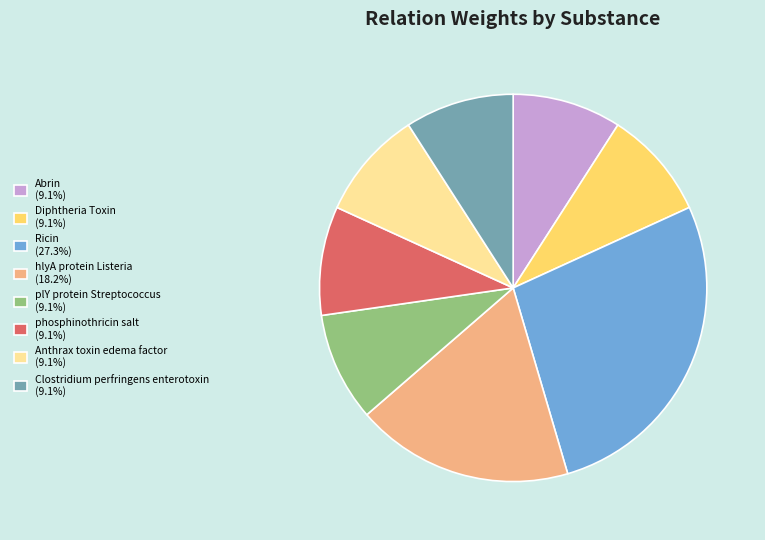

What is the largest slice in the pie chart?

Ricin